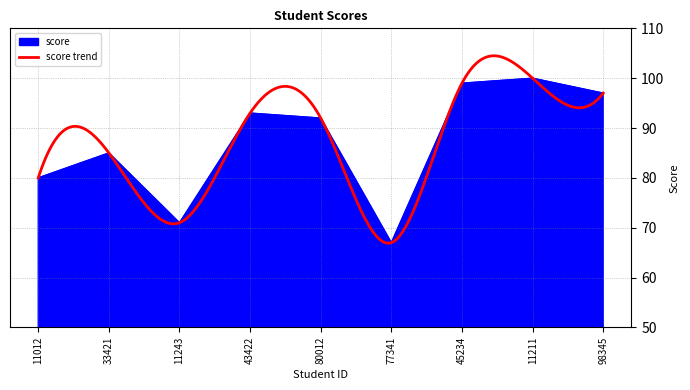

At which label does the data first exceed 92?

43422